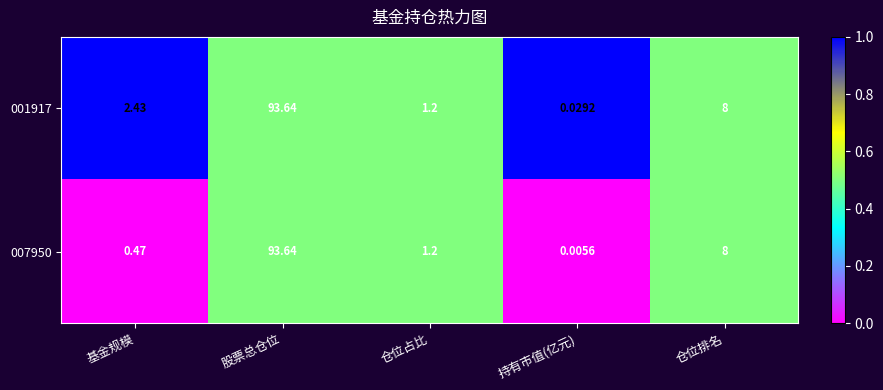

At which category is the sum across all series the highest?

股票总仓位